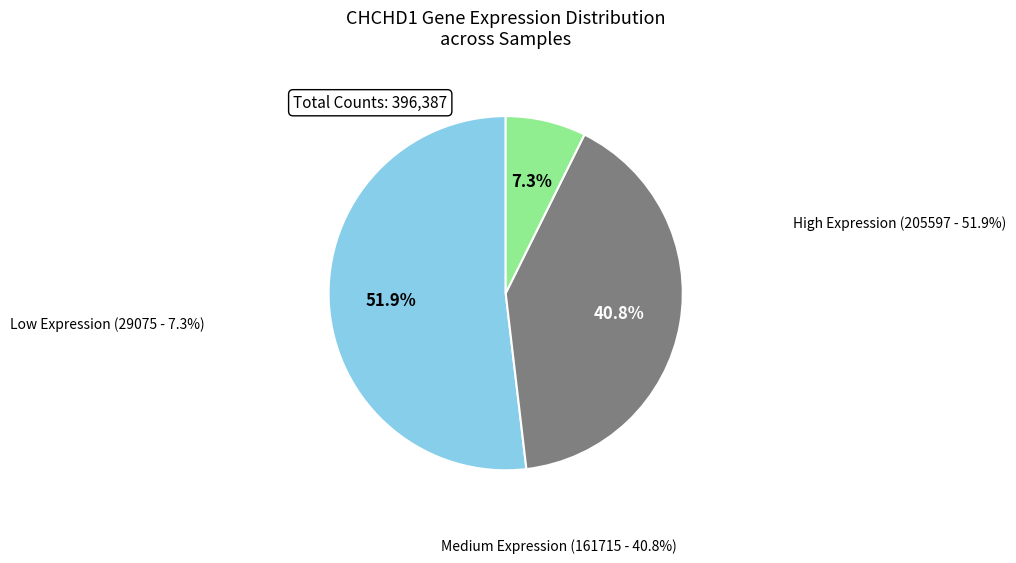

Is there a majority slice in this chart?

Yes